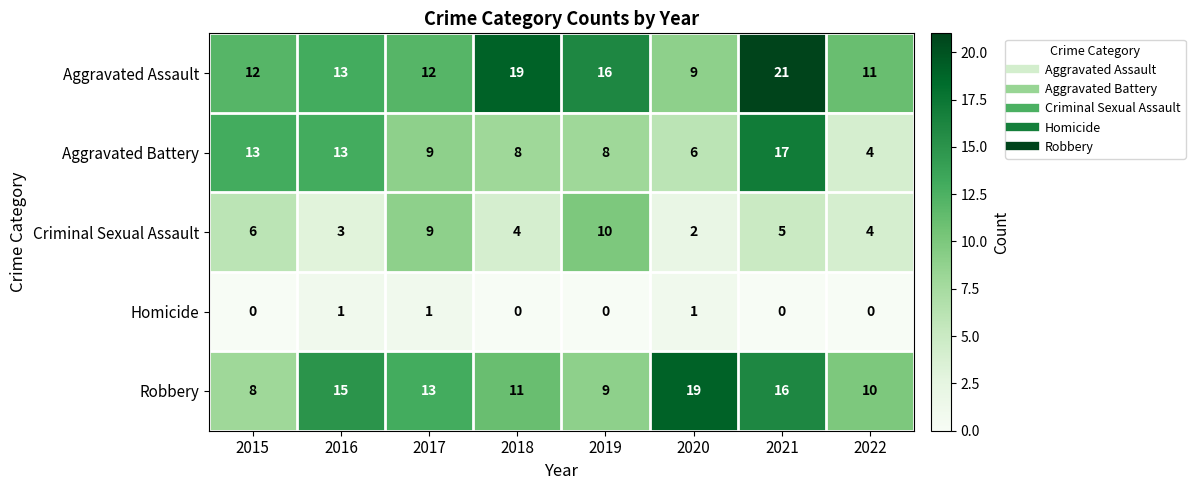

At which label is Robbery closest to 13?

2017